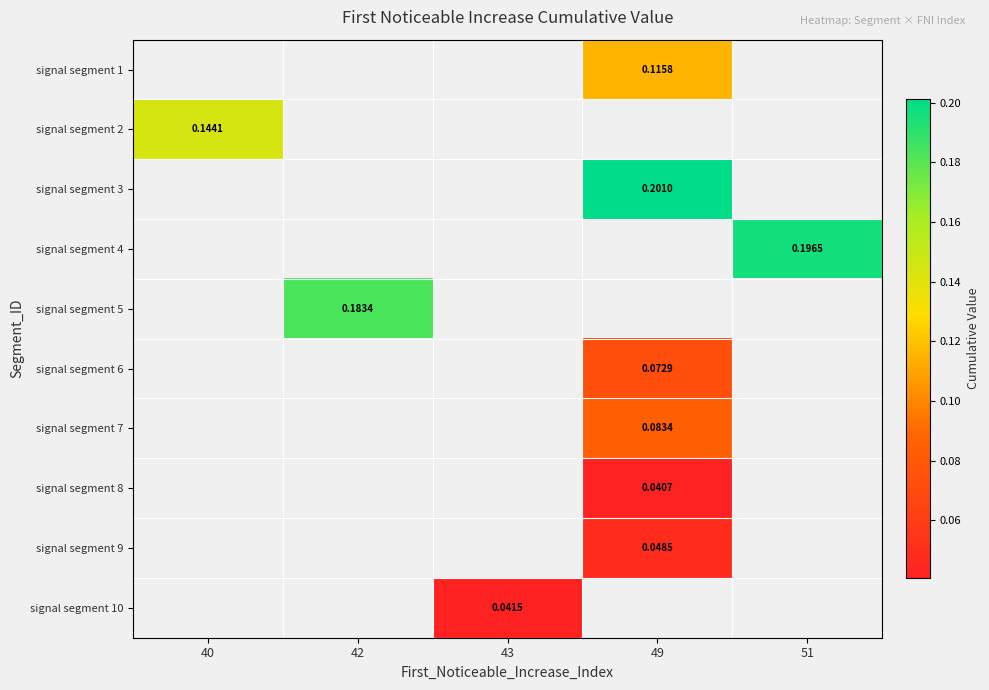

How many values in signal segment 2 are above zero?

1